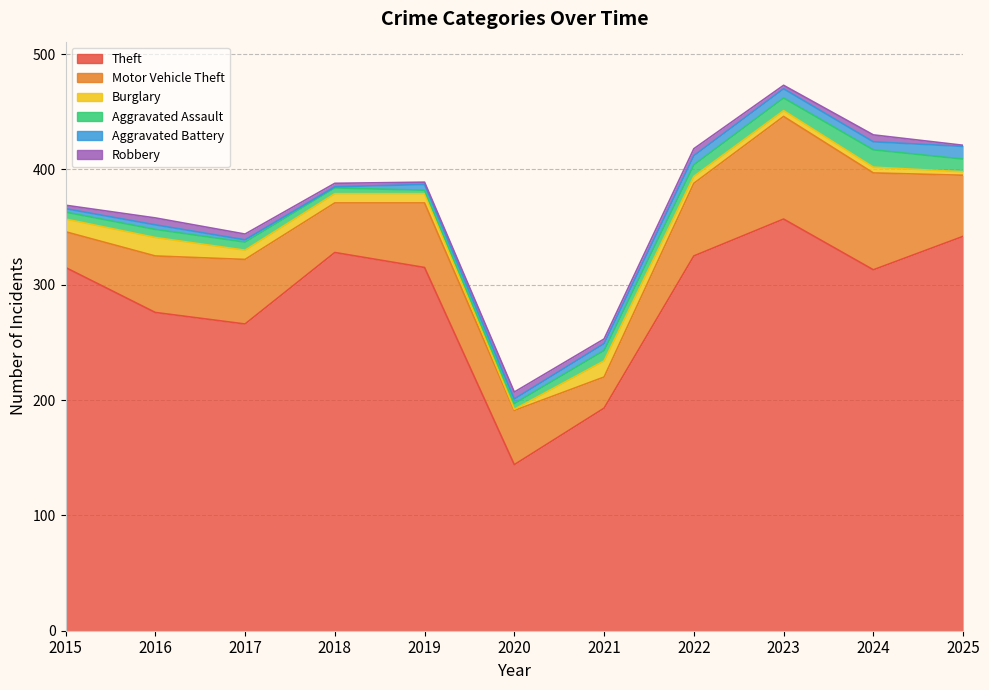

Which has a higher value, 2019 or 2015?

2019